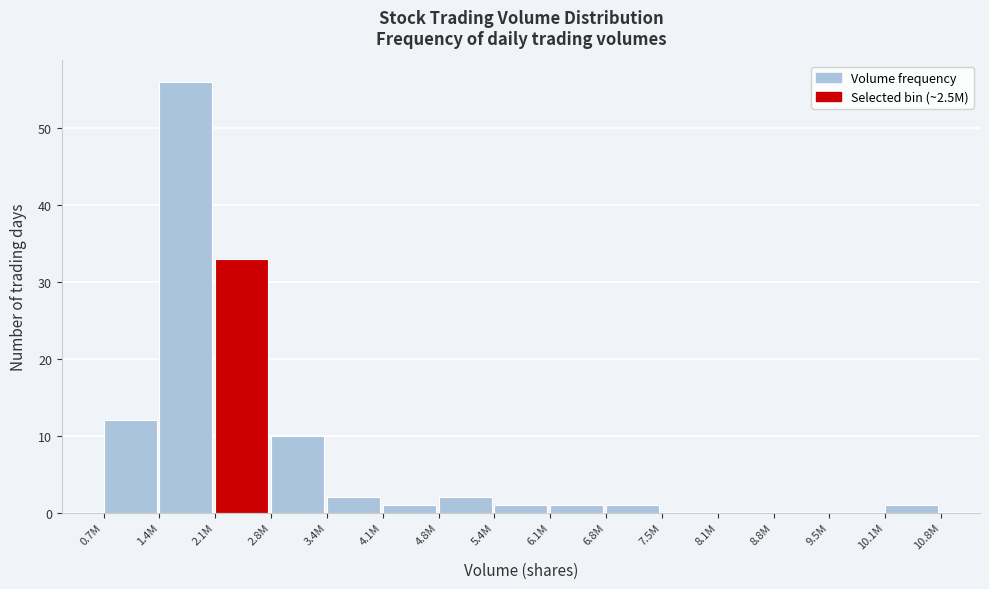

Reading left to right, transcribe all the data shown in this chart.

0.7M=12	1.4M=56	2.1M=33	2.8M=10	3.4M=2	4.1M=1	4.8M=2	5.4M=1	6.1M=1	6.8M=1	7.5M=0	8.1M=0	8.8M=0	9.5M=0	10.1M=1